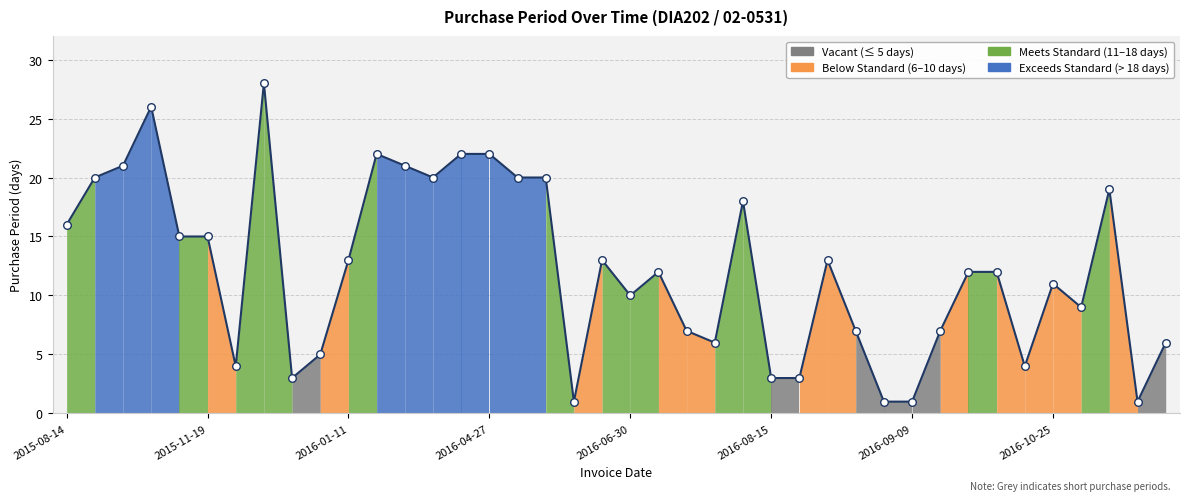

What is the difference between the maximum and minimum values?

27